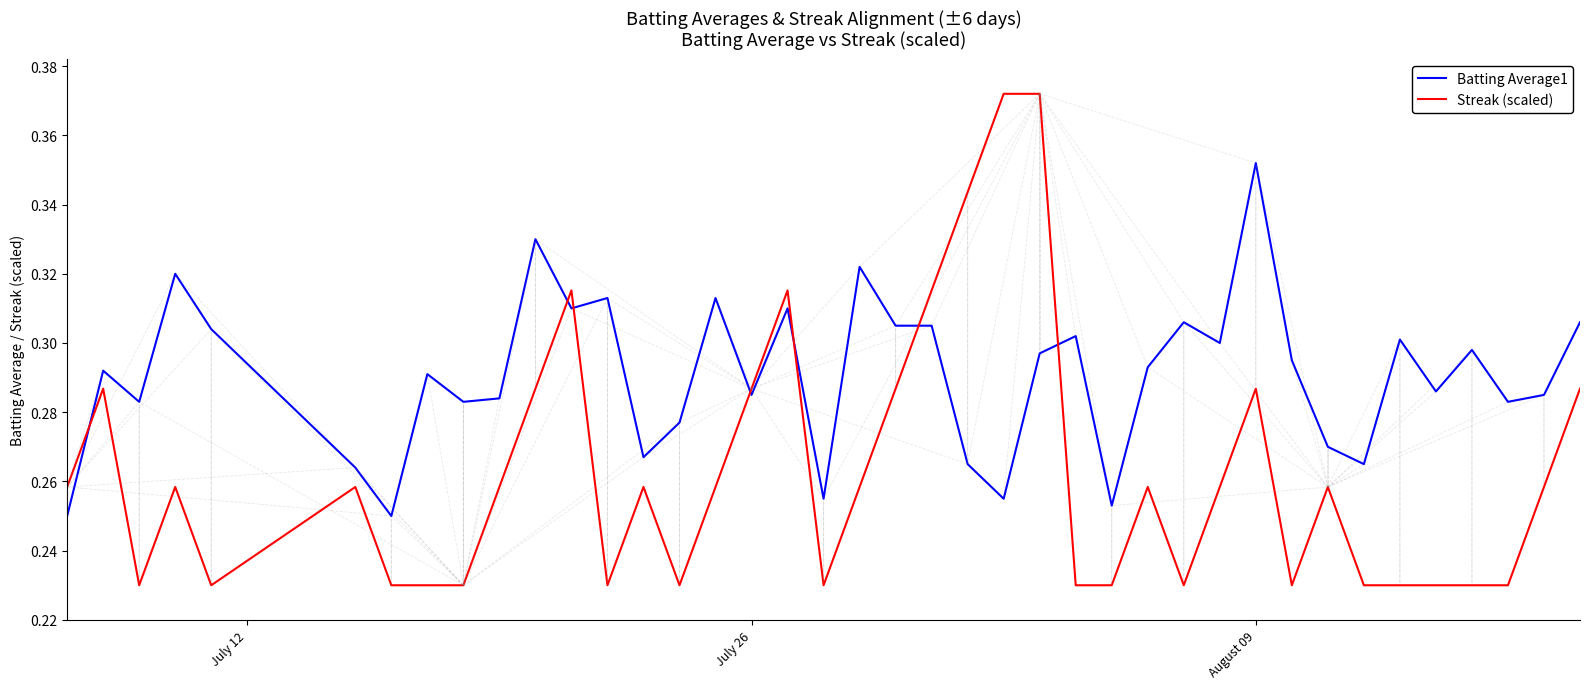

List the series in order of their overall mean, highest first.

Batting Average1, Streak (scaled)